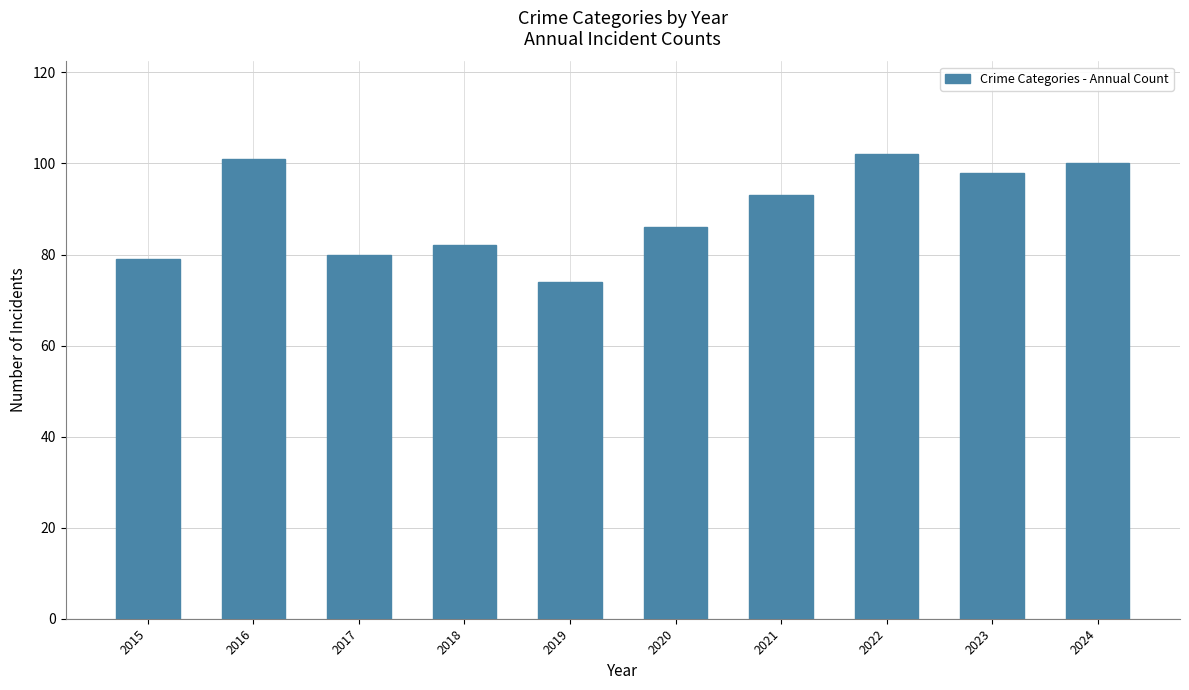

What is the change in value from 2016 to 2019?

-27